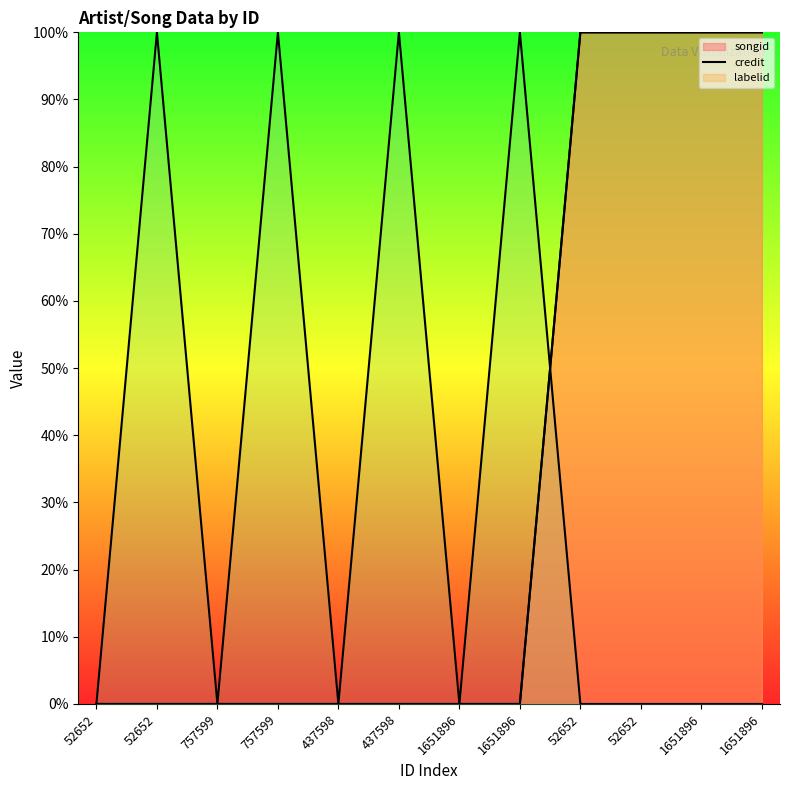

What is the label of the 10th point from the right?

757599